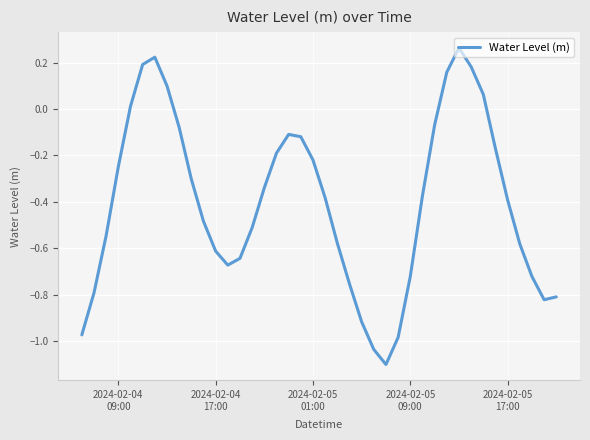

What is the smallest value displayed?

-1.1